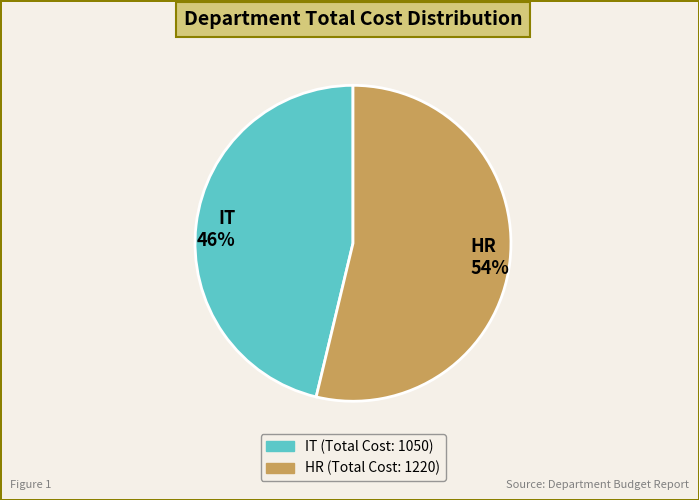

To the nearest percent, what is the average slice percentage?

50%